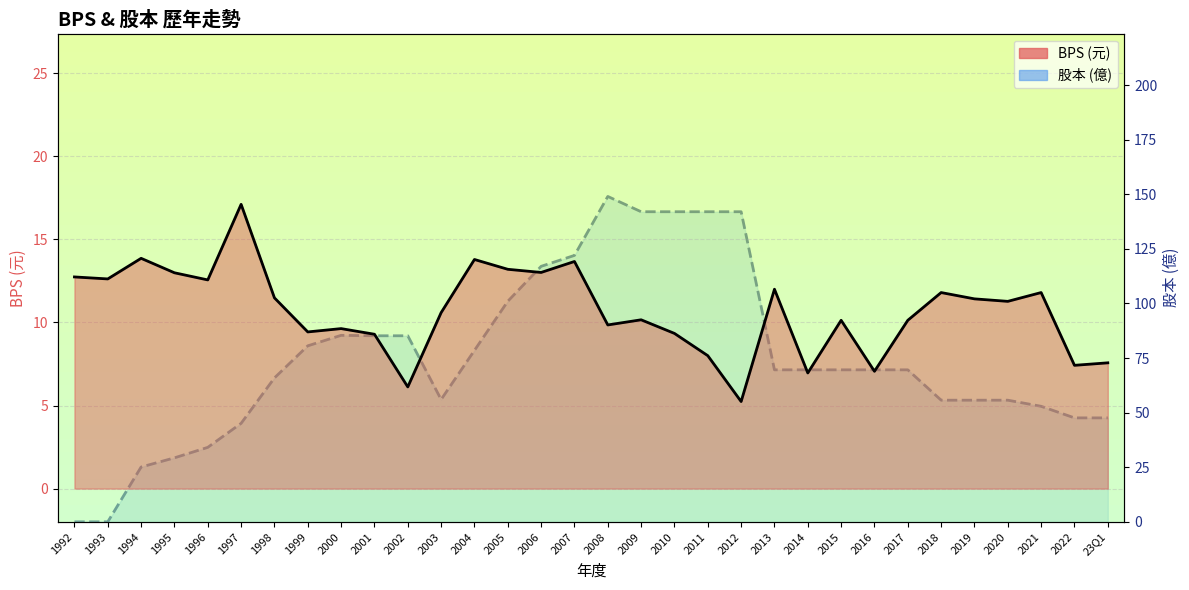

List the series in order of their overall mean, lowest first.

BPS, 股本